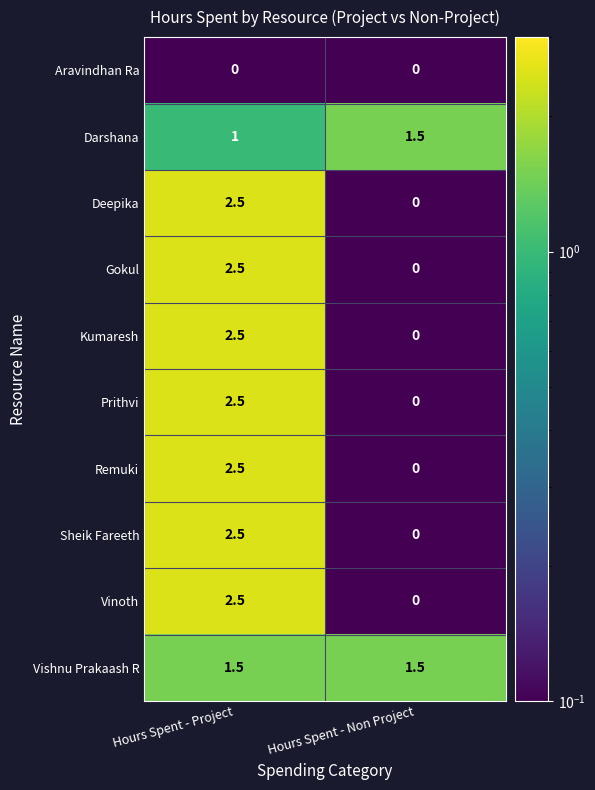

What is the sum of all Vinoth values?

2.5